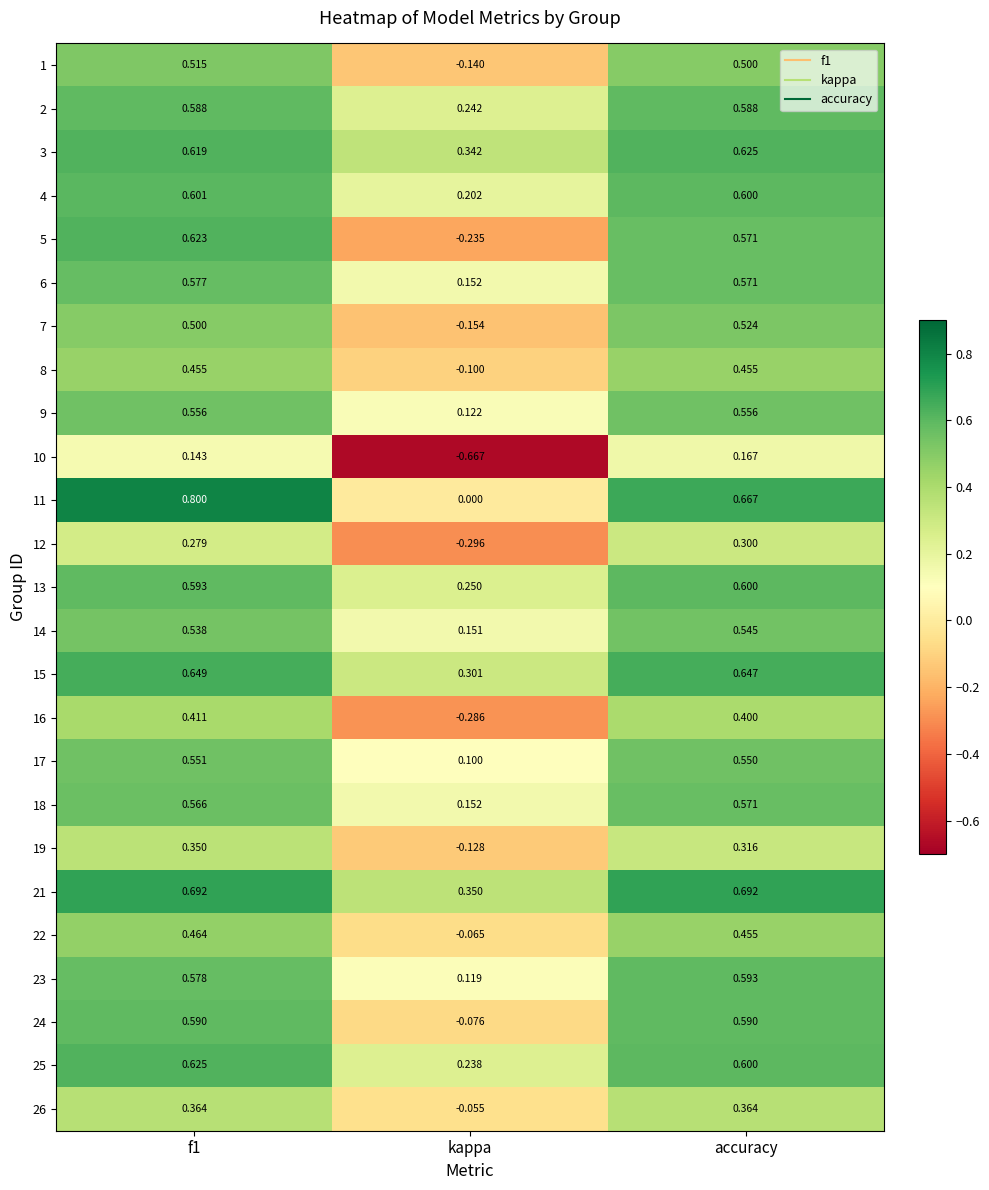

Is the value of 5 at accuracy greater than the value of 9 at accuracy?

Yes